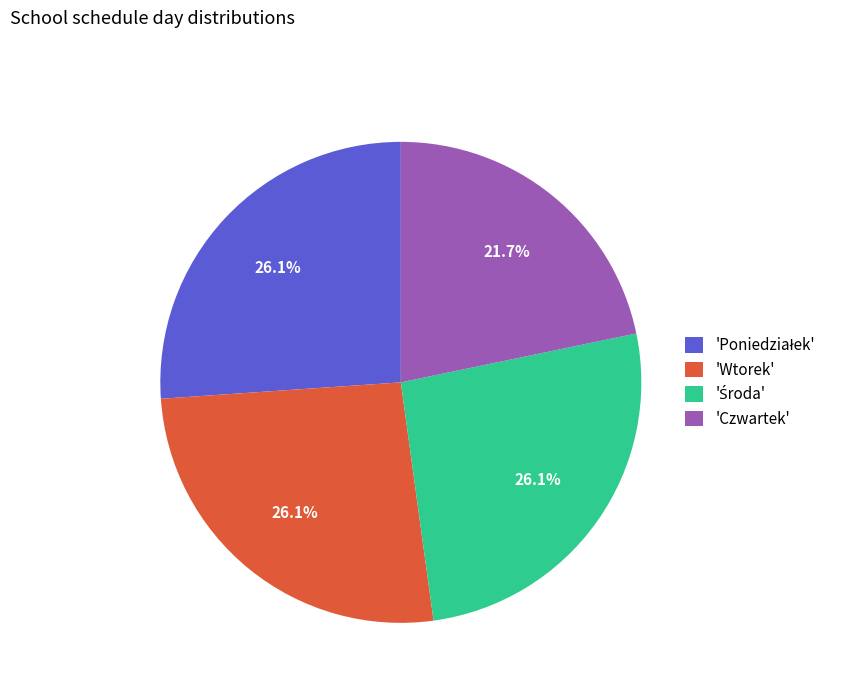

What is the total percentage of 'Wtorek' and 'Czwartek'?

47.8%